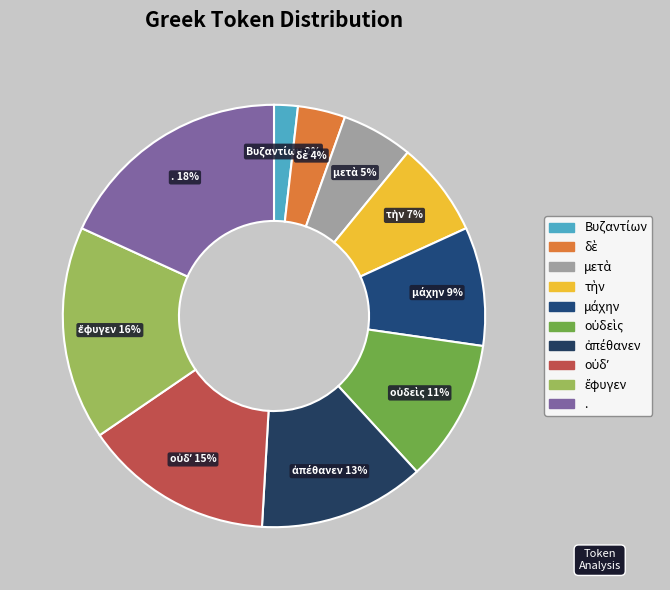

Is there a majority slice in this chart?

No